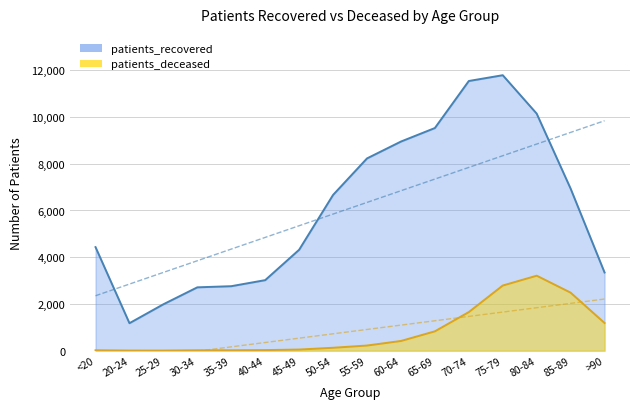

Reading right to left, what are all the values shown in this chart?

patients_recovered: 3345	6936	10146	11790	11542	9529	8950	8228	6665	4318	3018	2759	2710	1985	1175	4431
patients_deceased: 1183	2482	3208	2787	1651	827	414	219	123	47	24	17	16	3	4	17